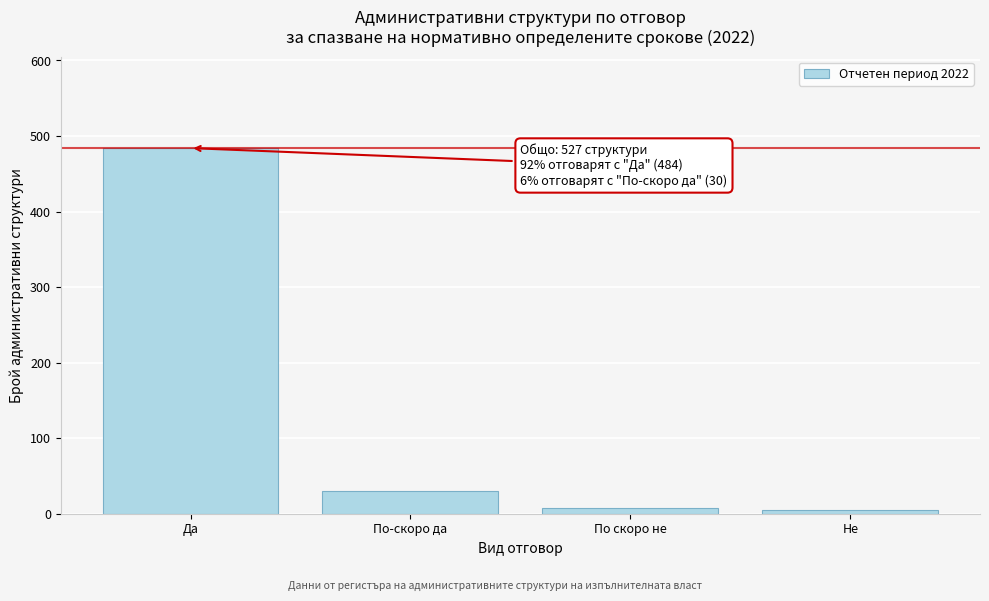

Reading left to right, extract all data points from this chart.

484	30	8	5